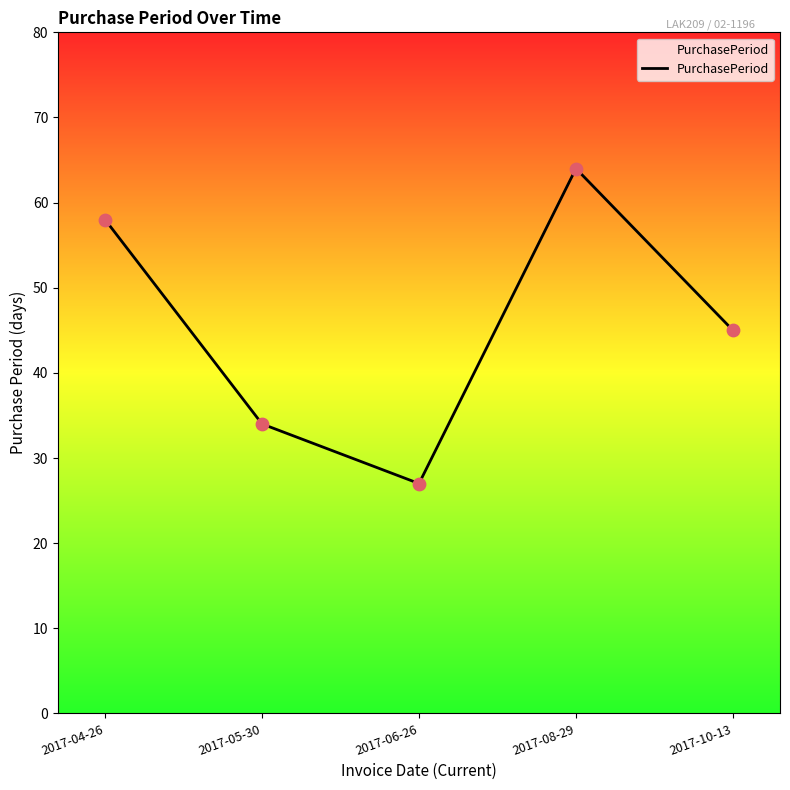

What is the ratio of the value at 2017-10-13 to the value at 2017-04-26?

0.8